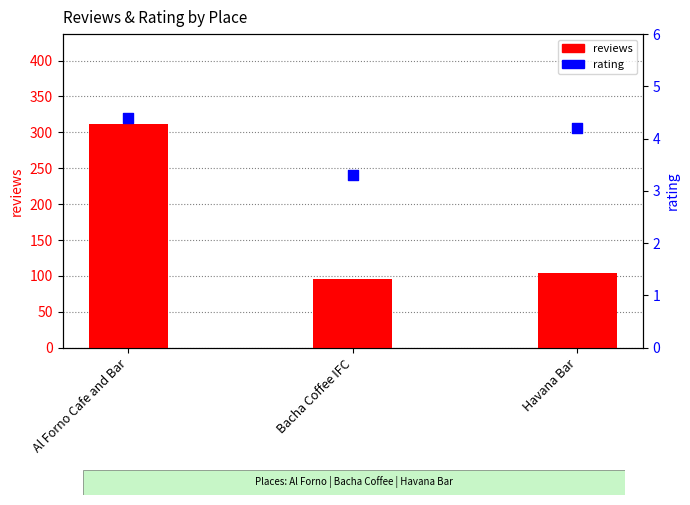

Is the value of rating at Al Forno Cafe and Bar greater than the value of reviews at Havana Bar?

No